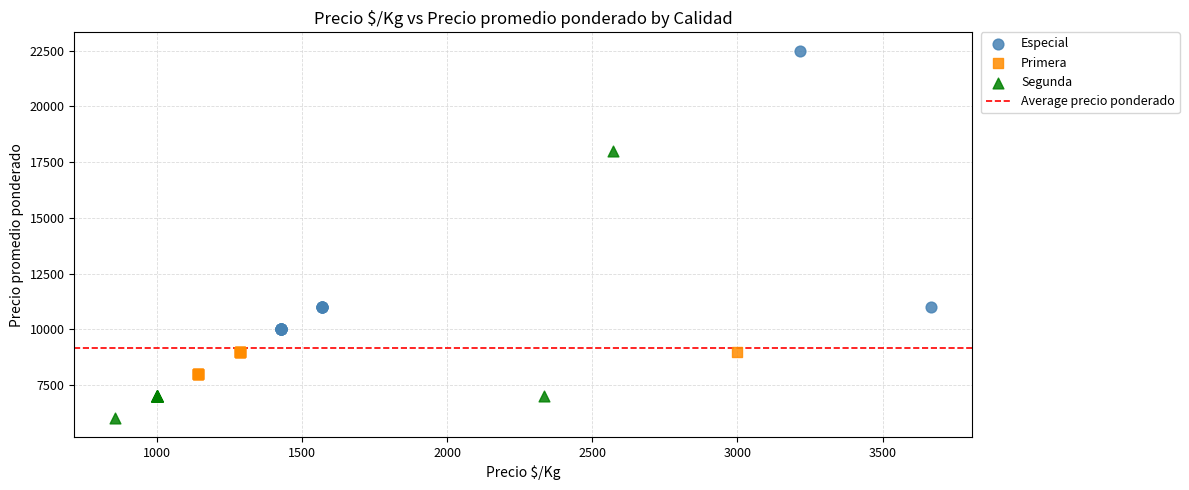

Which series has the largest Y range (max minus min)?

Especial